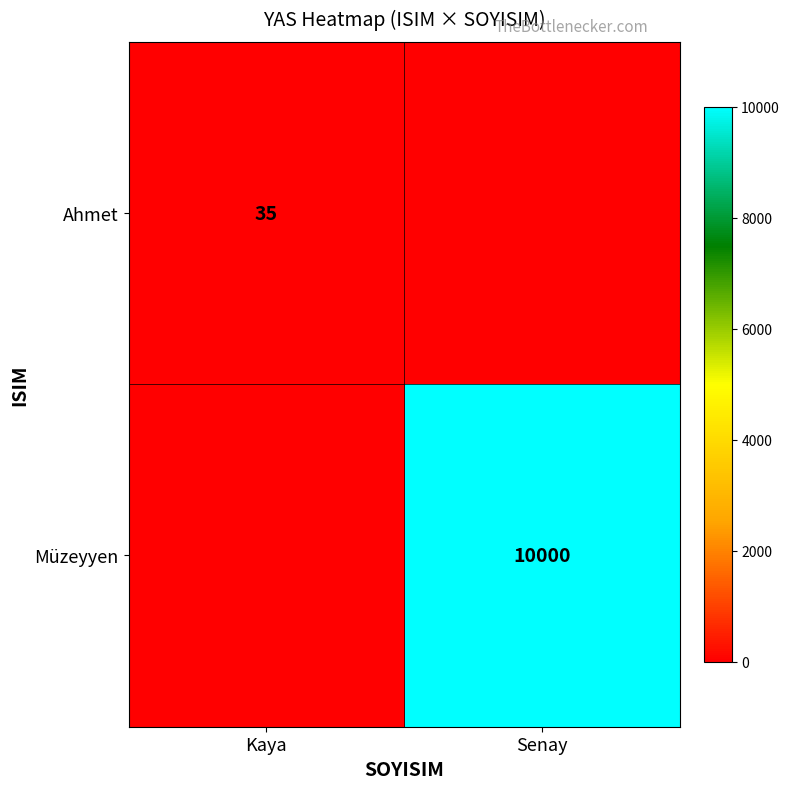

True or false: Müzeyyen has a value of 17968 at Senay.

False